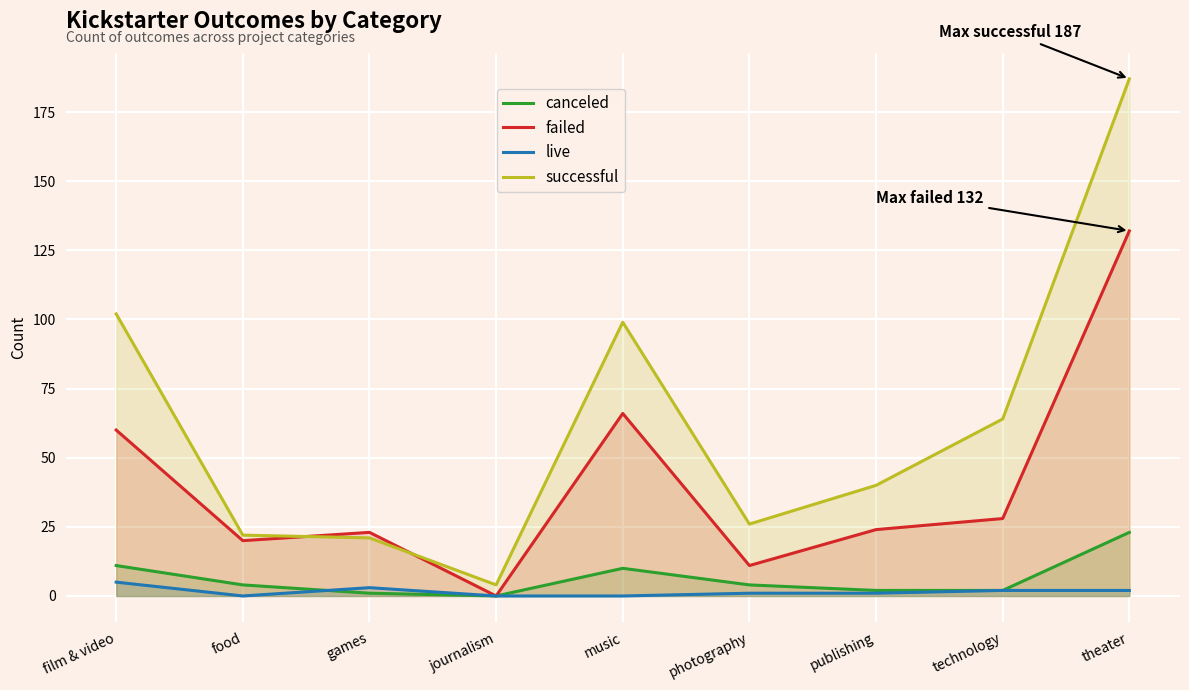

How many interior local peaks does the canceled series have?

1